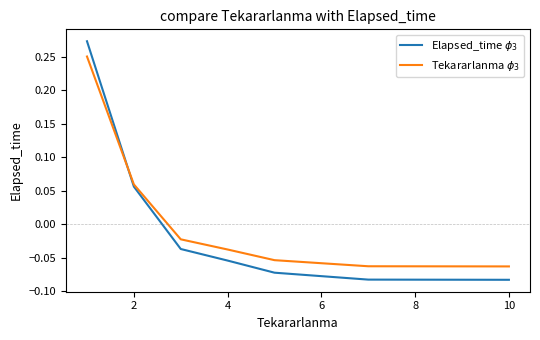

List the series in order of their peak value, highest first.

Elapsed_time $\phi_3$, Tekararlanma $\phi_3$